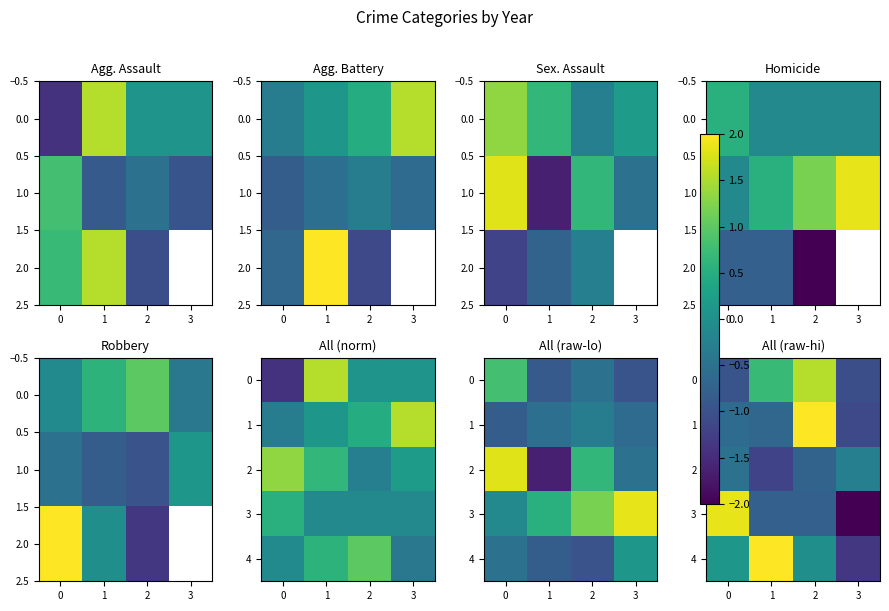

Which category has the lowest value in the 1 series?

3